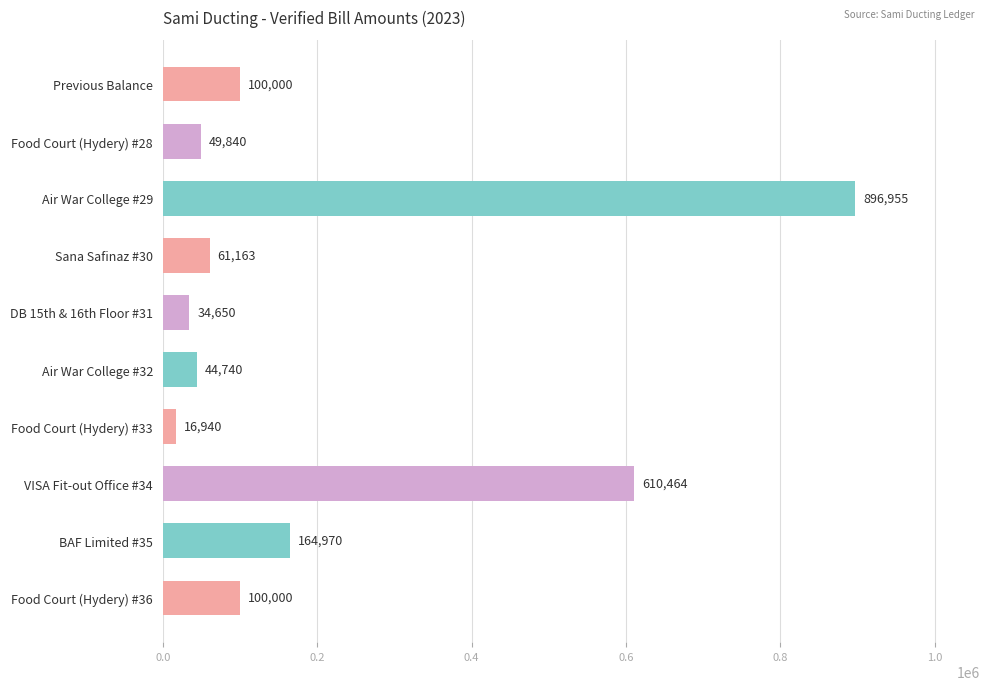

Which has a higher value, Previous Balance or Air War College #32?

Previous Balance